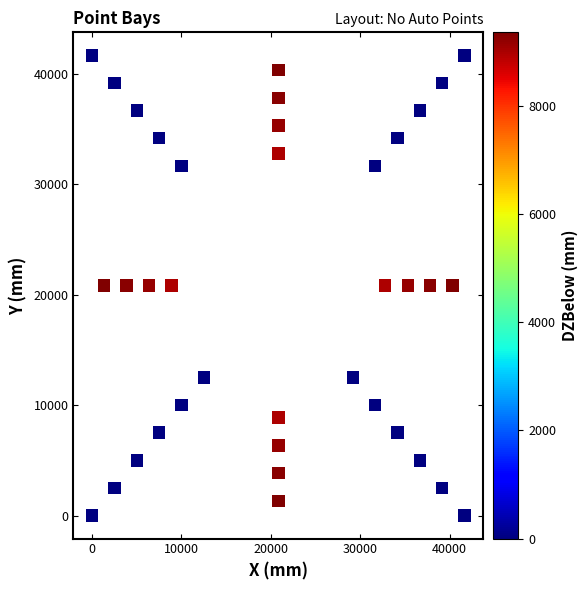

What is the range of Y values (max minus min)?

41666.7